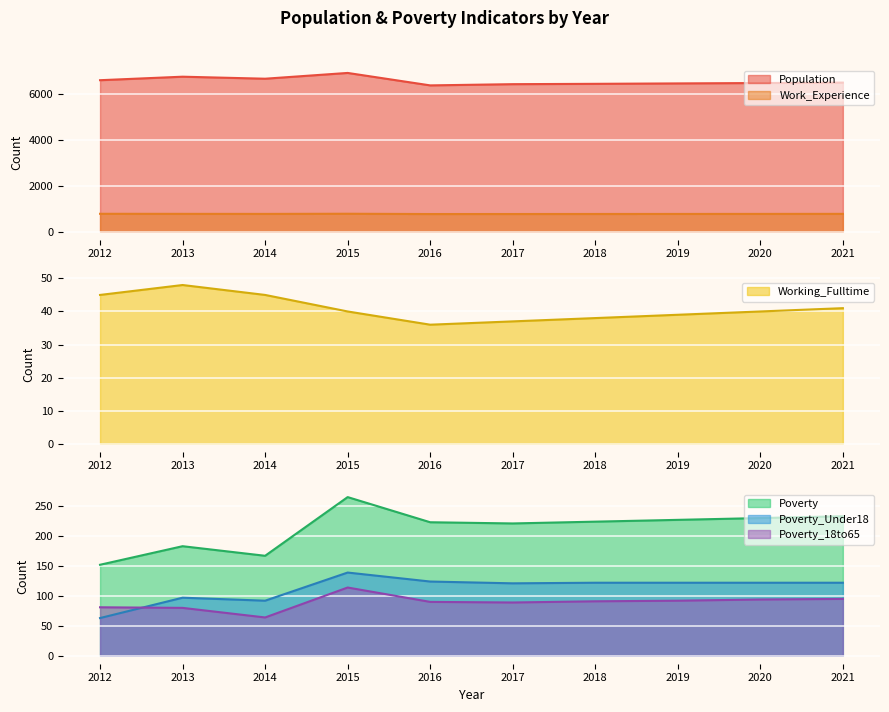

What value does the Work_Experience series have at 2012?

778